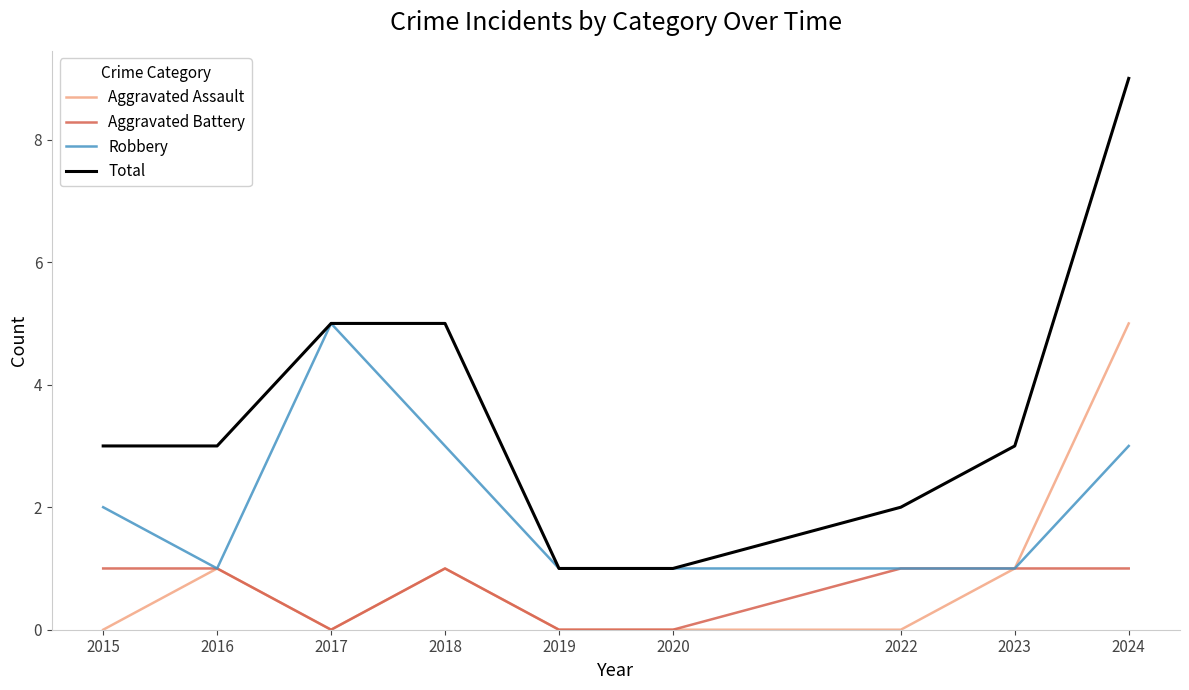

At which category is the sum across all series the highest?

2024